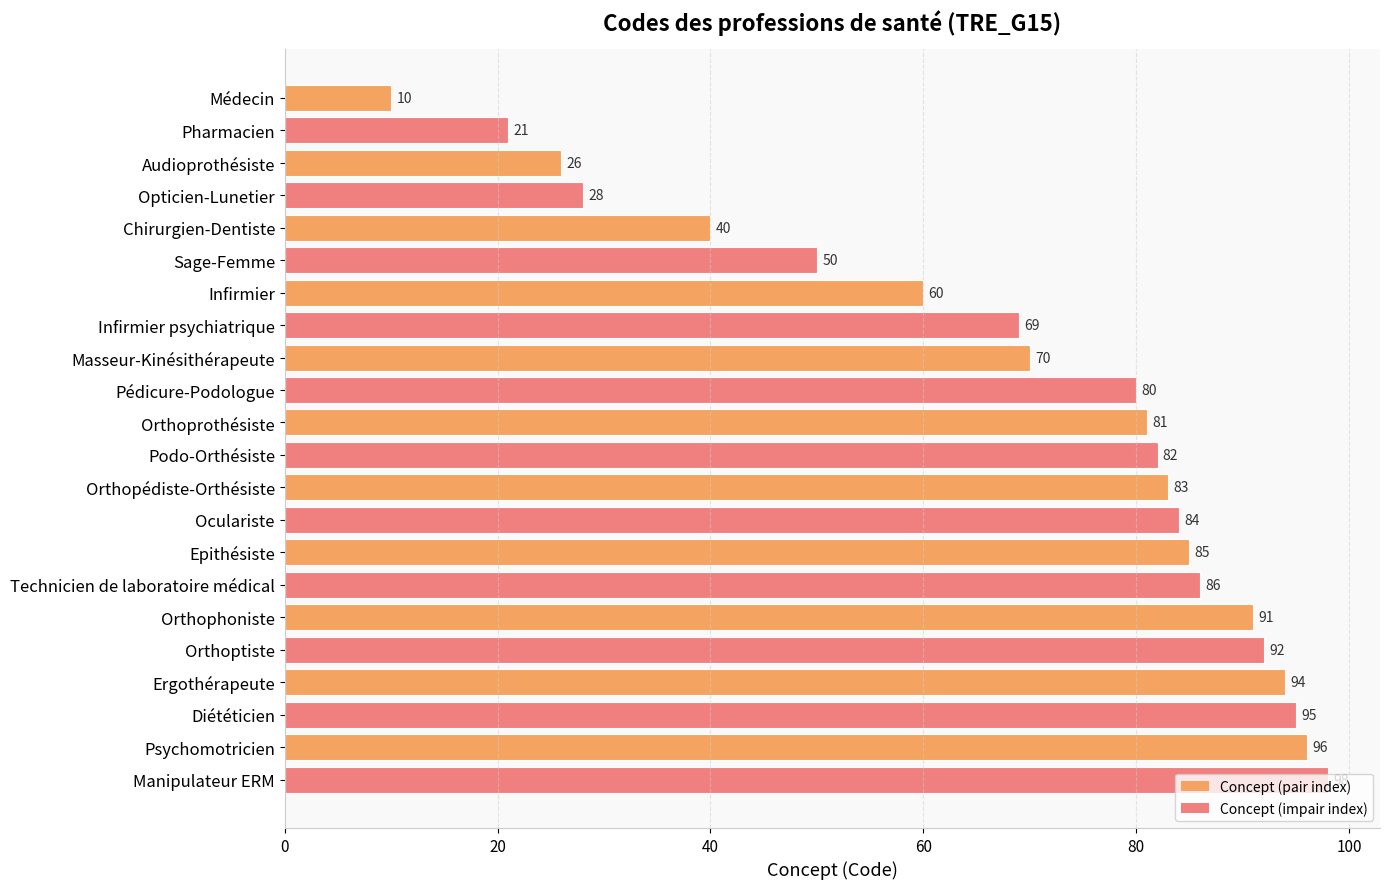

What is the difference between the second highest and minimum values?

86